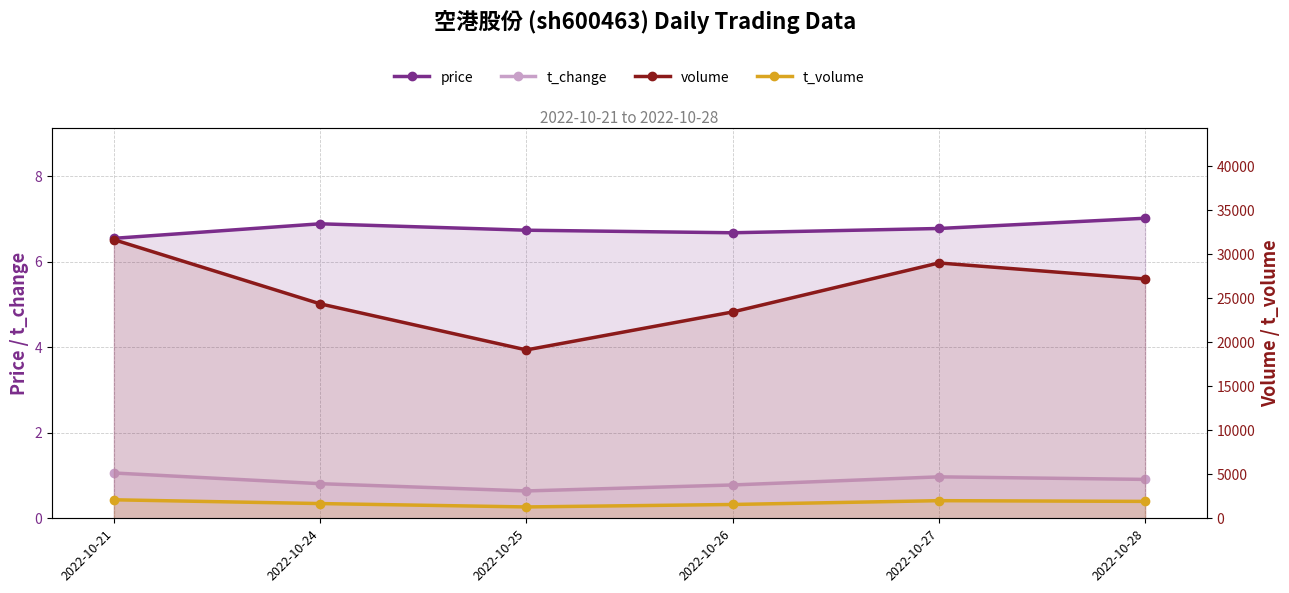

Which category has the highest value in the t_volume series?

2022-10-21